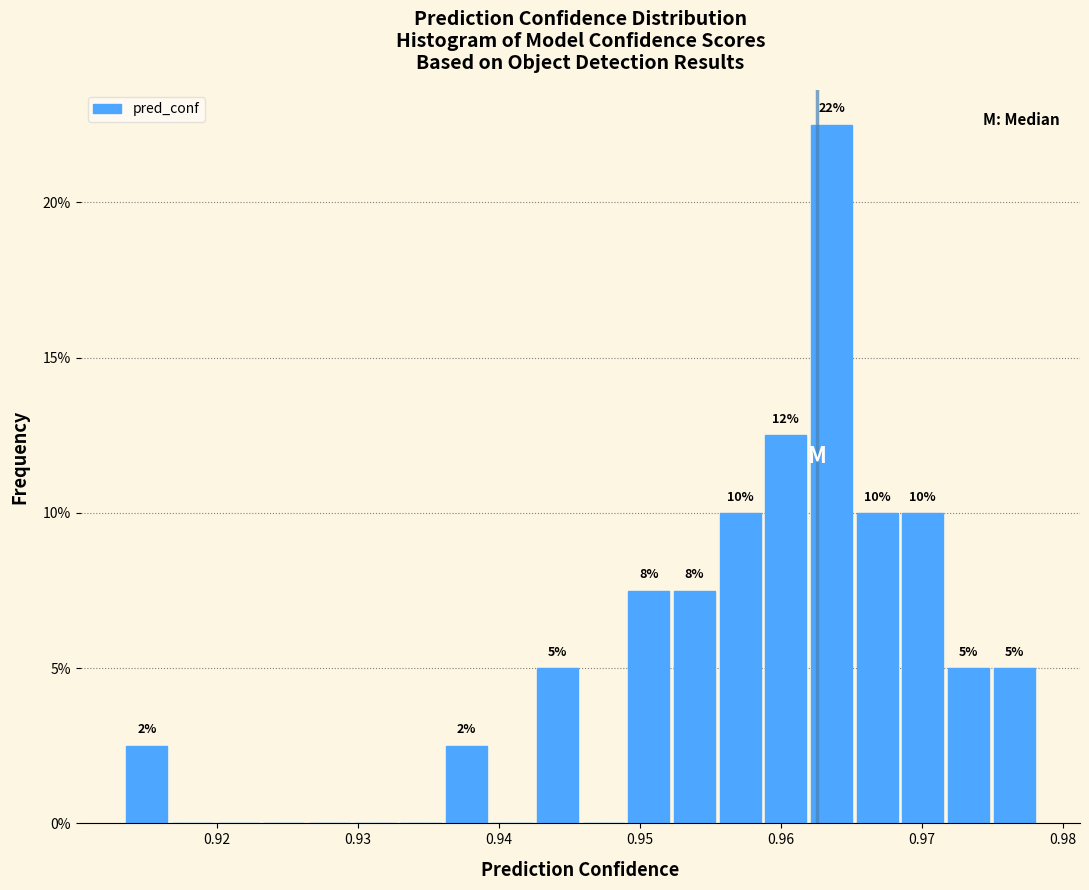

Around what value on the x-axis is the tallest bar? Give the approximate position of its centre, as read against the axis.

0.964